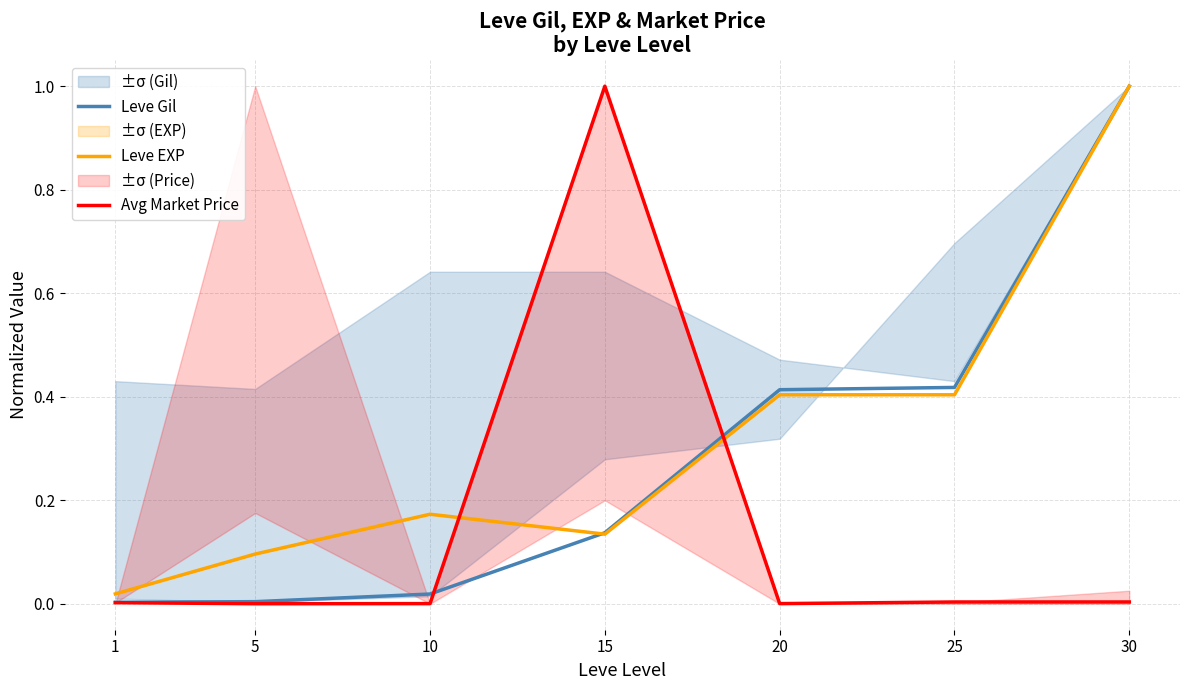

Between 15 and 30, which is larger?

30